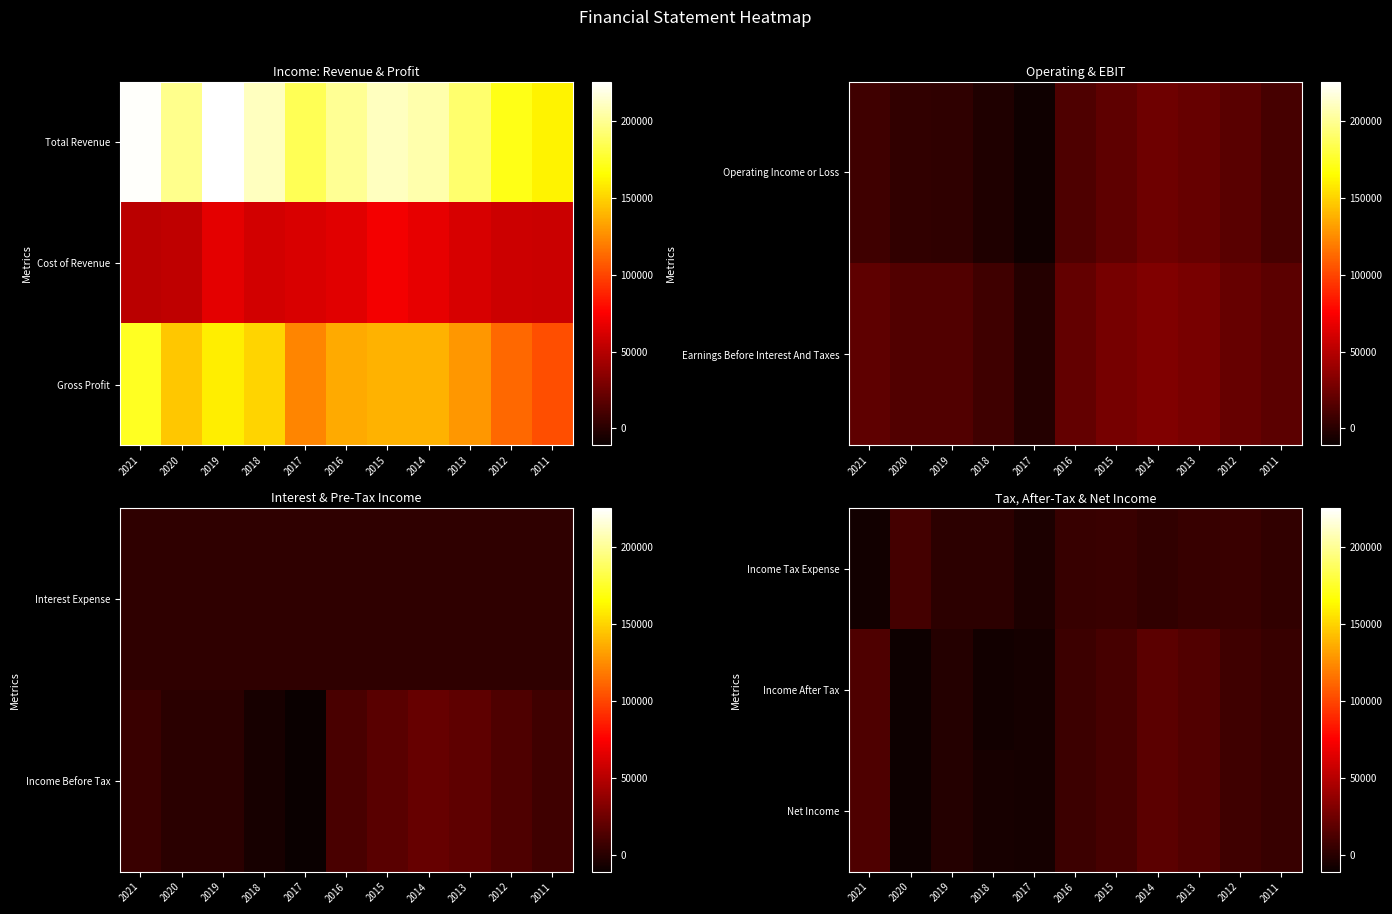

At which category does the chart reach its minimum across all series?

2020